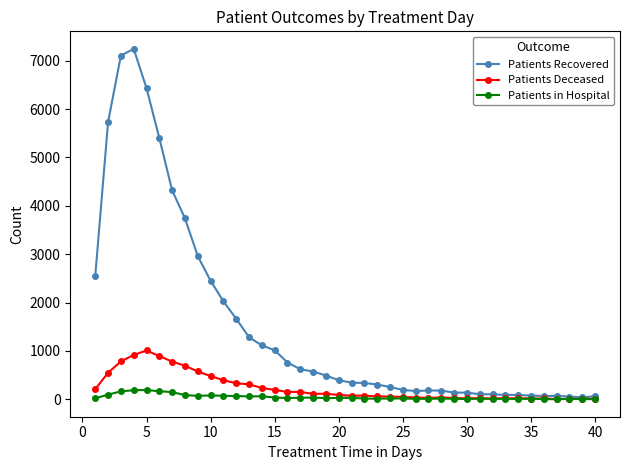

Which series has the largest total across all categories?

Patients Recovered